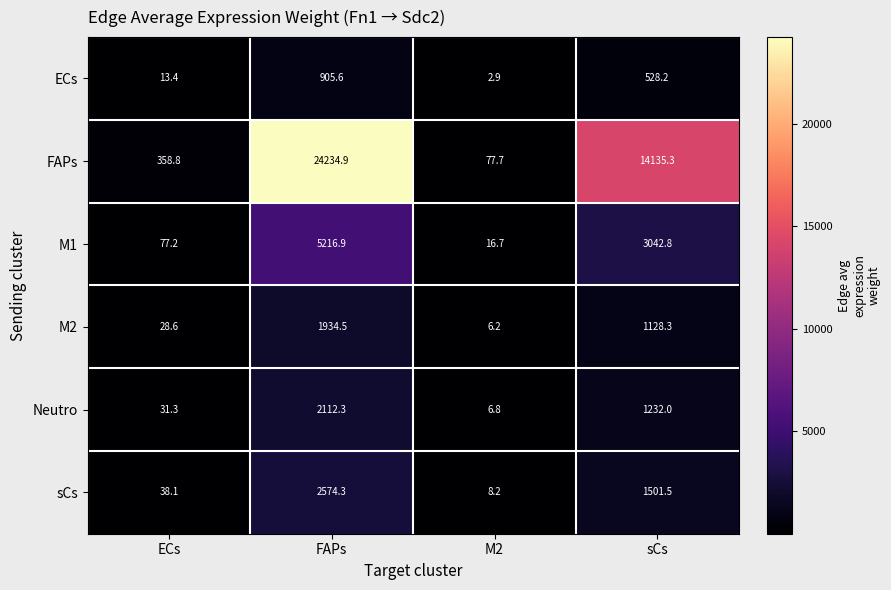

Rank the series at sCs from lowest to highest value.

ECs, M2, Neutro, sCs, M1, FAPs